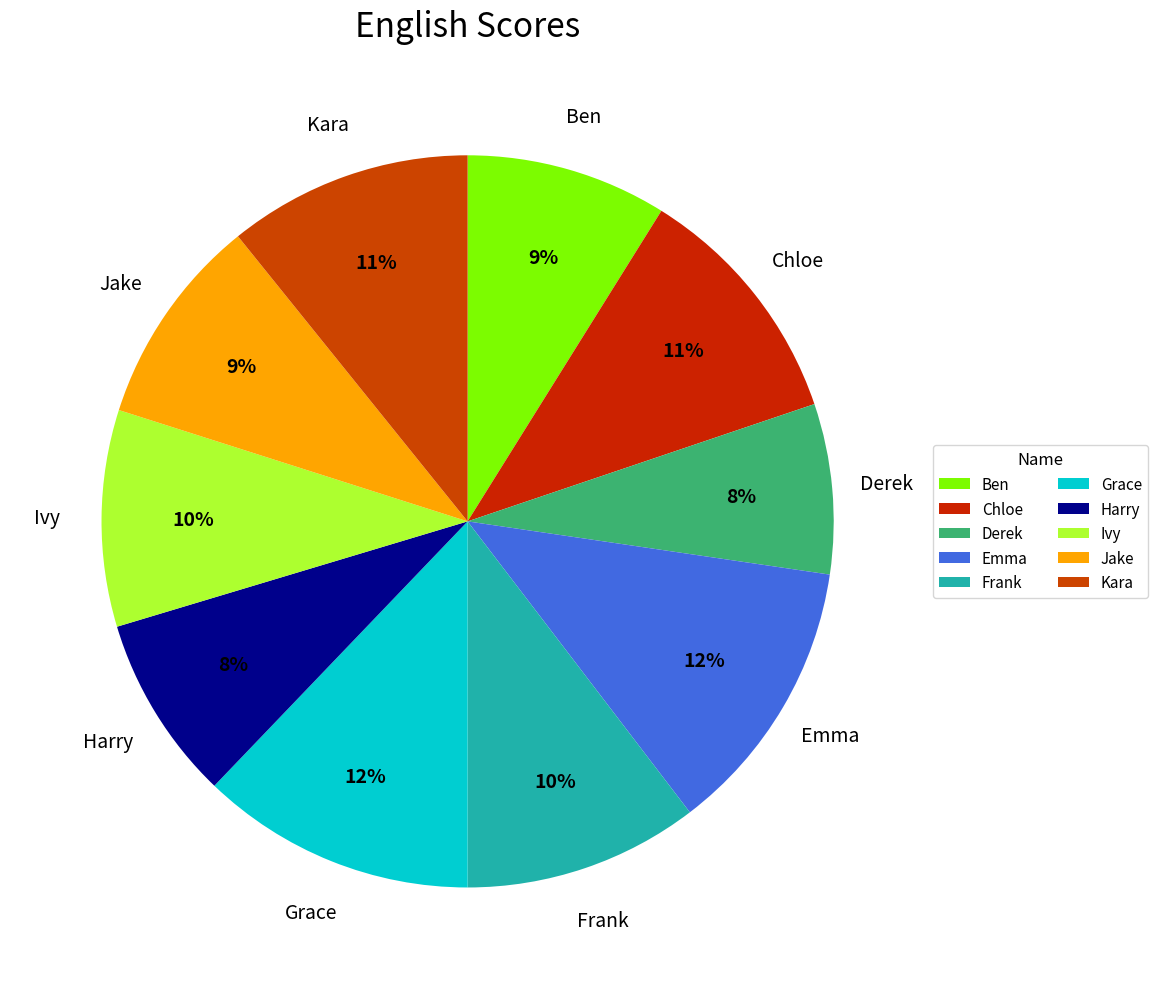

Which has a higher value, Emma or Chloe?

Emma